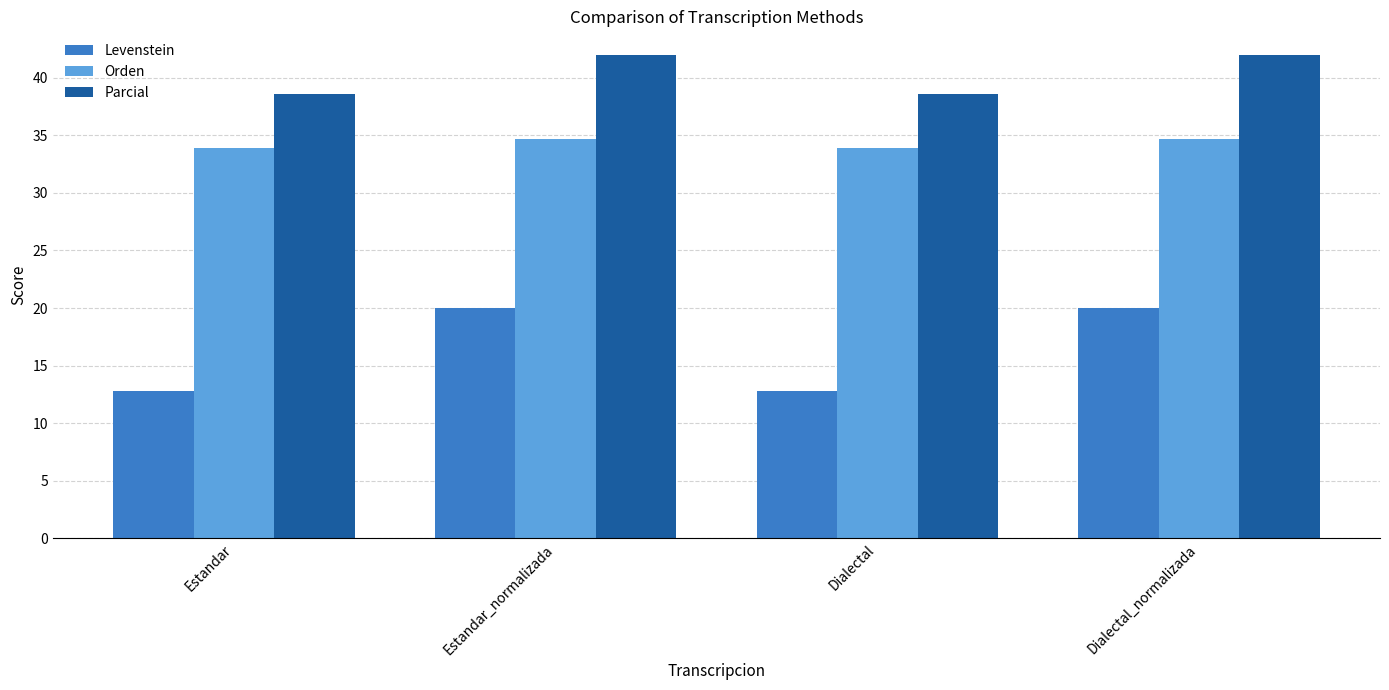

Are the bars grouped side by side (vs. stacked)?

Yes